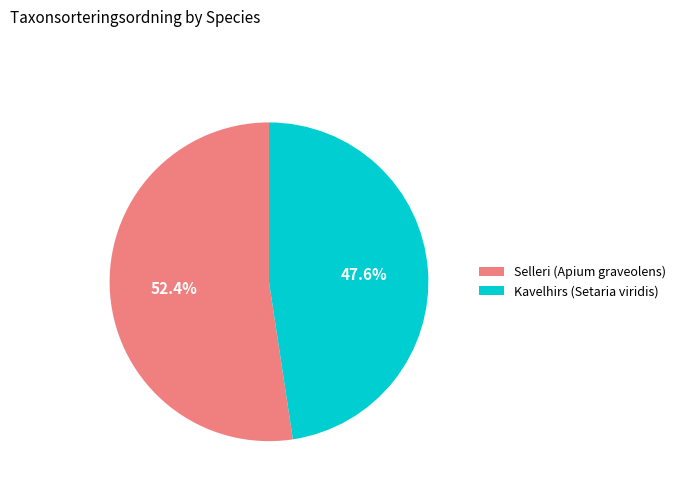

What percentage is the Selleri (Apium graveolens) slice, to the nearest percent?

52%